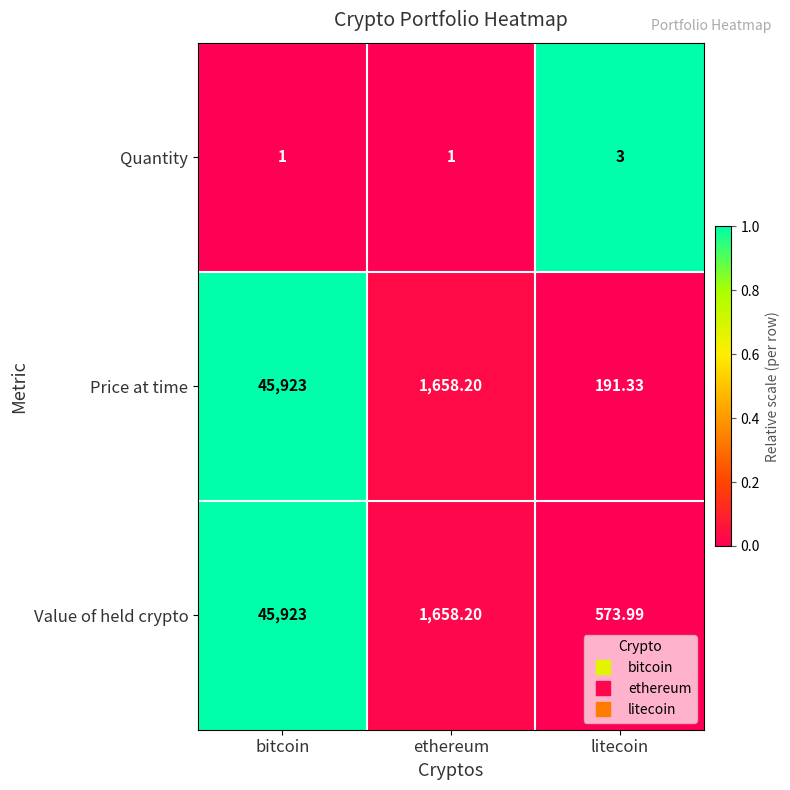

Which series has the widest spread of values?

Price at time